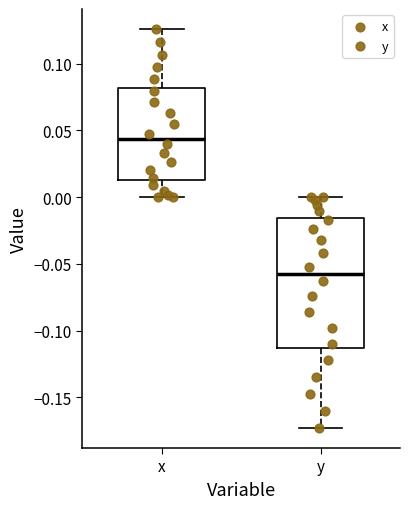

Reading left to right, read every box against the y-axis: the position of its median line, the range the box covers, and the ends of its whiskers. The values are not printed on the chart, so give them approximately, as read against the axis.

x: median 0.045, box 0.015 to 0.080, whiskers 0.000 to 0.125
y: median -0.055, box -0.115 to -0.015, whiskers -0.175 to 0.000